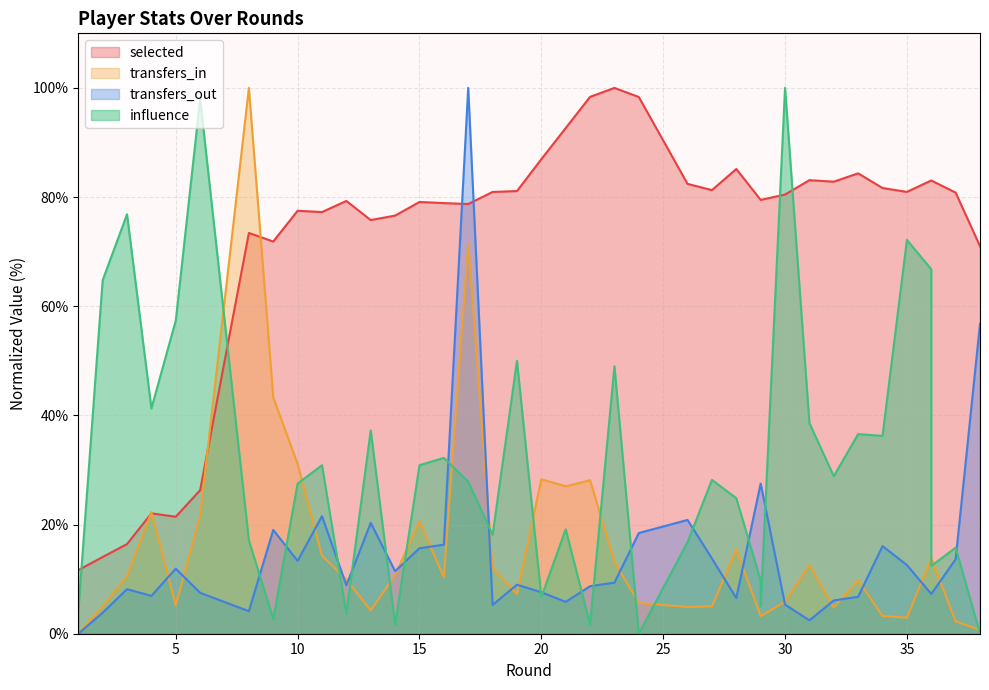

What is the maximum value shown in the chart?

100.0